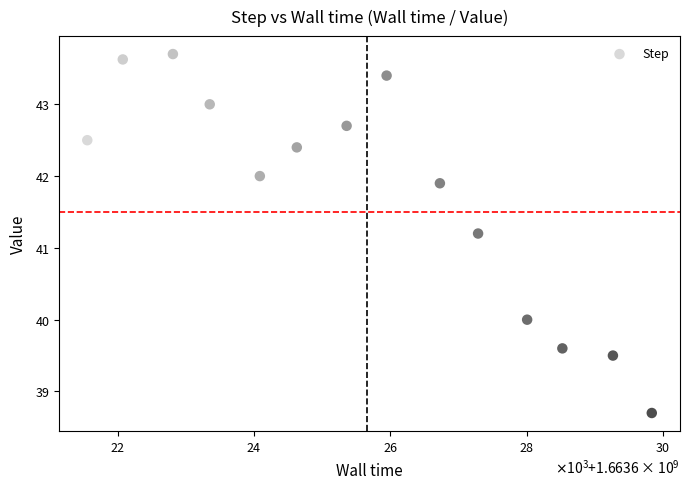

What is the range of Y values (max minus min)?

5.0